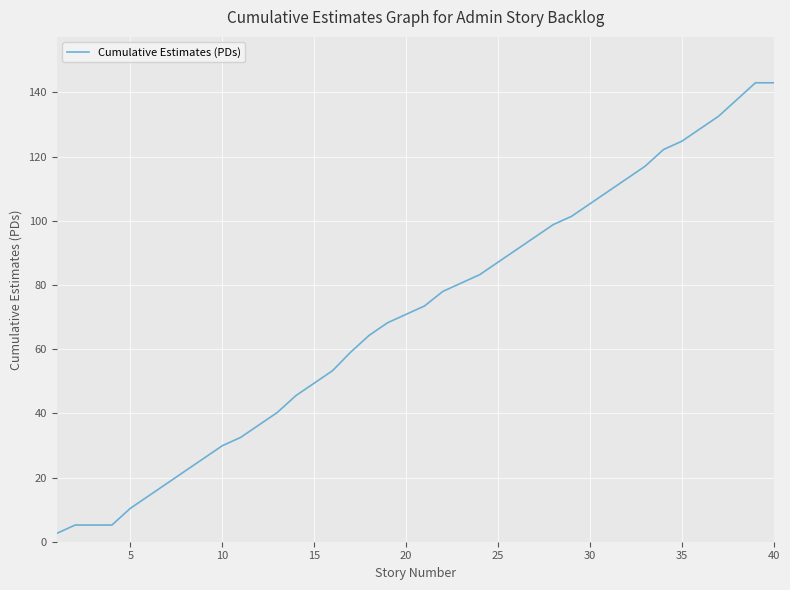

What is the difference between the second highest and minimum values?

140.4